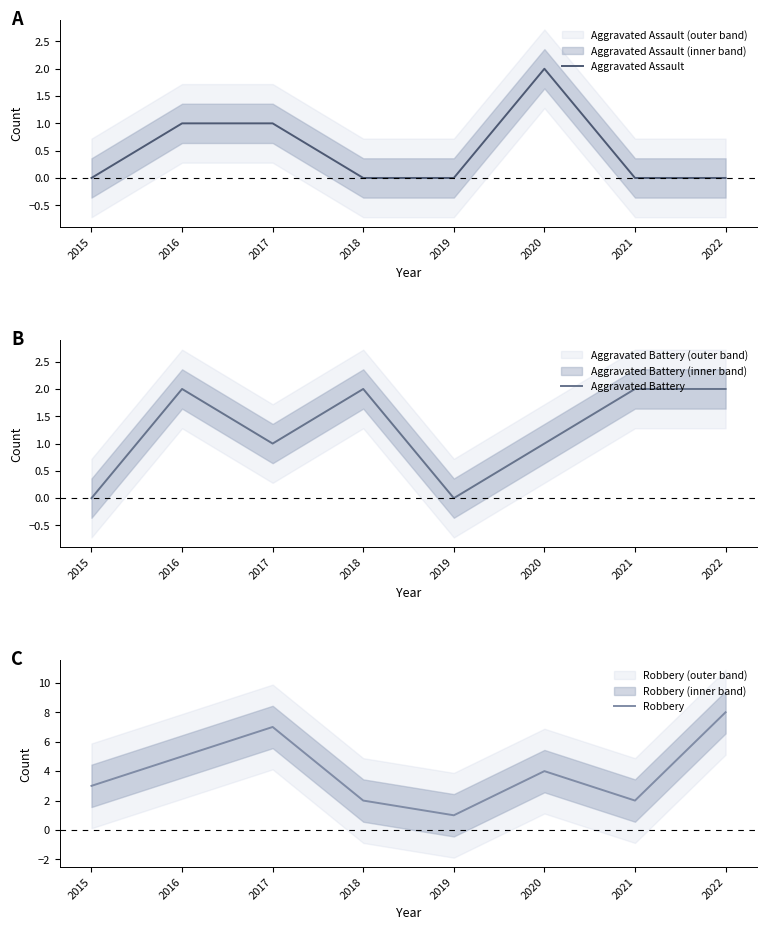

True or false: Aggravated Battery and Robbery cross at least once.

False